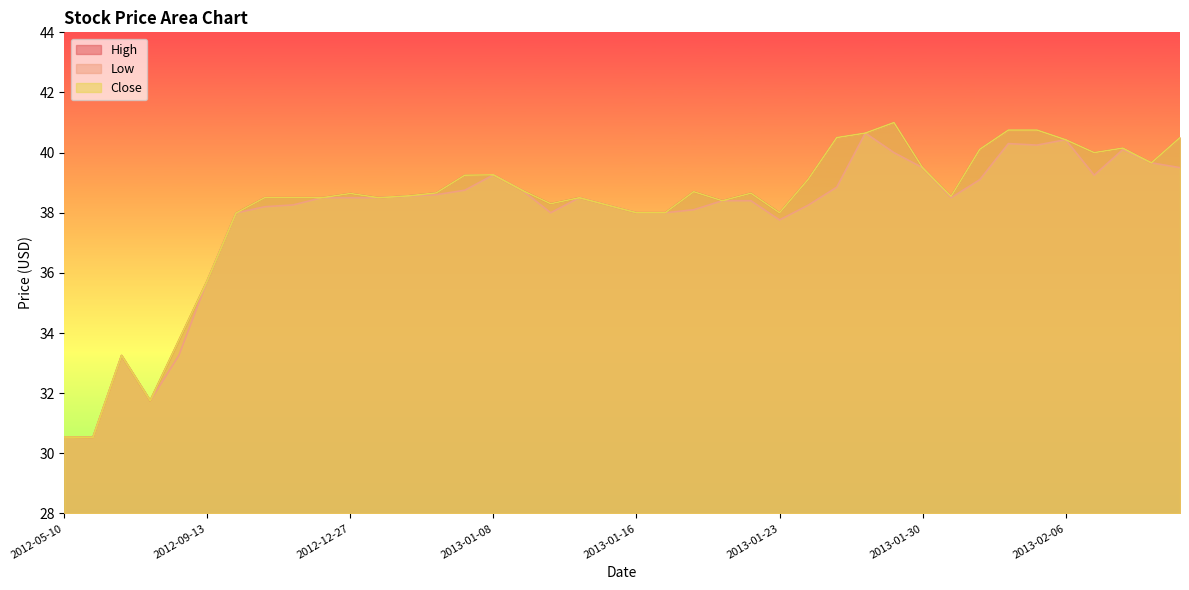

Reading left to right, list all the values displayed in this chart.

High: 30.5	30.5	33.2	31.8	33.8	35.8	38.0	38.5	38.5	38.5	38.6	38.5	38.6	38.7	39.2	39.3	38.8	38.3	38.5	38.2	38.0	38.0	38.7	38.4	38.6	38.0	39.1	40.5	40.6	41.0	39.5	38.5	40.1	40.8	40.8	40.4	40.0	40.1	39.7	40.5
Low: 30.5	30.5	33.2	31.8	33.2	35.8	38.0	38.2	38.3	38.5	38.5	38.5	38.5	38.6	38.8	39.3	38.8	38.0	38.5	38.2	38.0	38.0	38.1	38.4	38.4	37.8	38.2	38.9	40.6	40.0	39.5	38.5	39.1	40.3	40.2	40.4	39.2	40.1	39.7	39.5
Close: 30.5	30.5	33.2	31.8	33.8	35.8	38.0	38.5	38.5	38.5	38.6	38.5	38.6	38.7	39.2	39.3	38.8	38.3	38.5	38.2	38.0	38.0	38.7	38.4	38.6	38.0	39.1	40.5	40.6	41.0	39.5	38.5	40.1	40.8	40.8	40.4	40.0	40.1	39.7	40.5